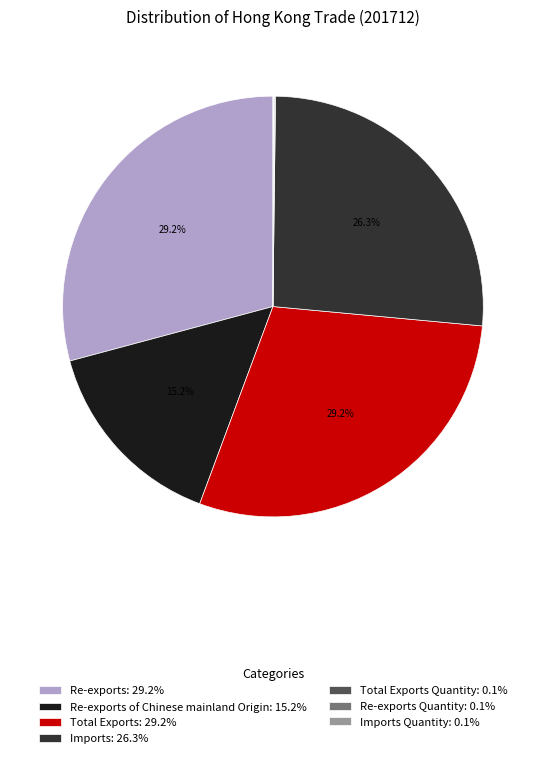

What percentage is NOT represented by Re-exports of Chinese mainland Origin: 15.2%?

84.8%